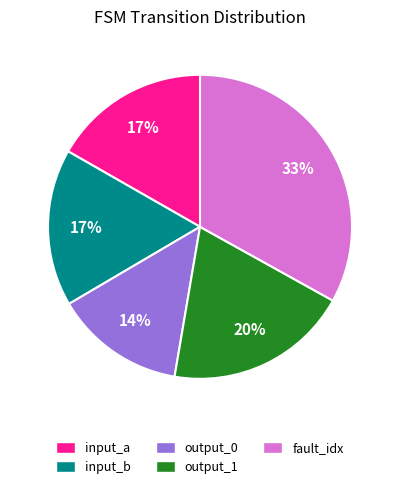

To the nearest percent, what is the difference between the largest and smallest slice percentages?

19%